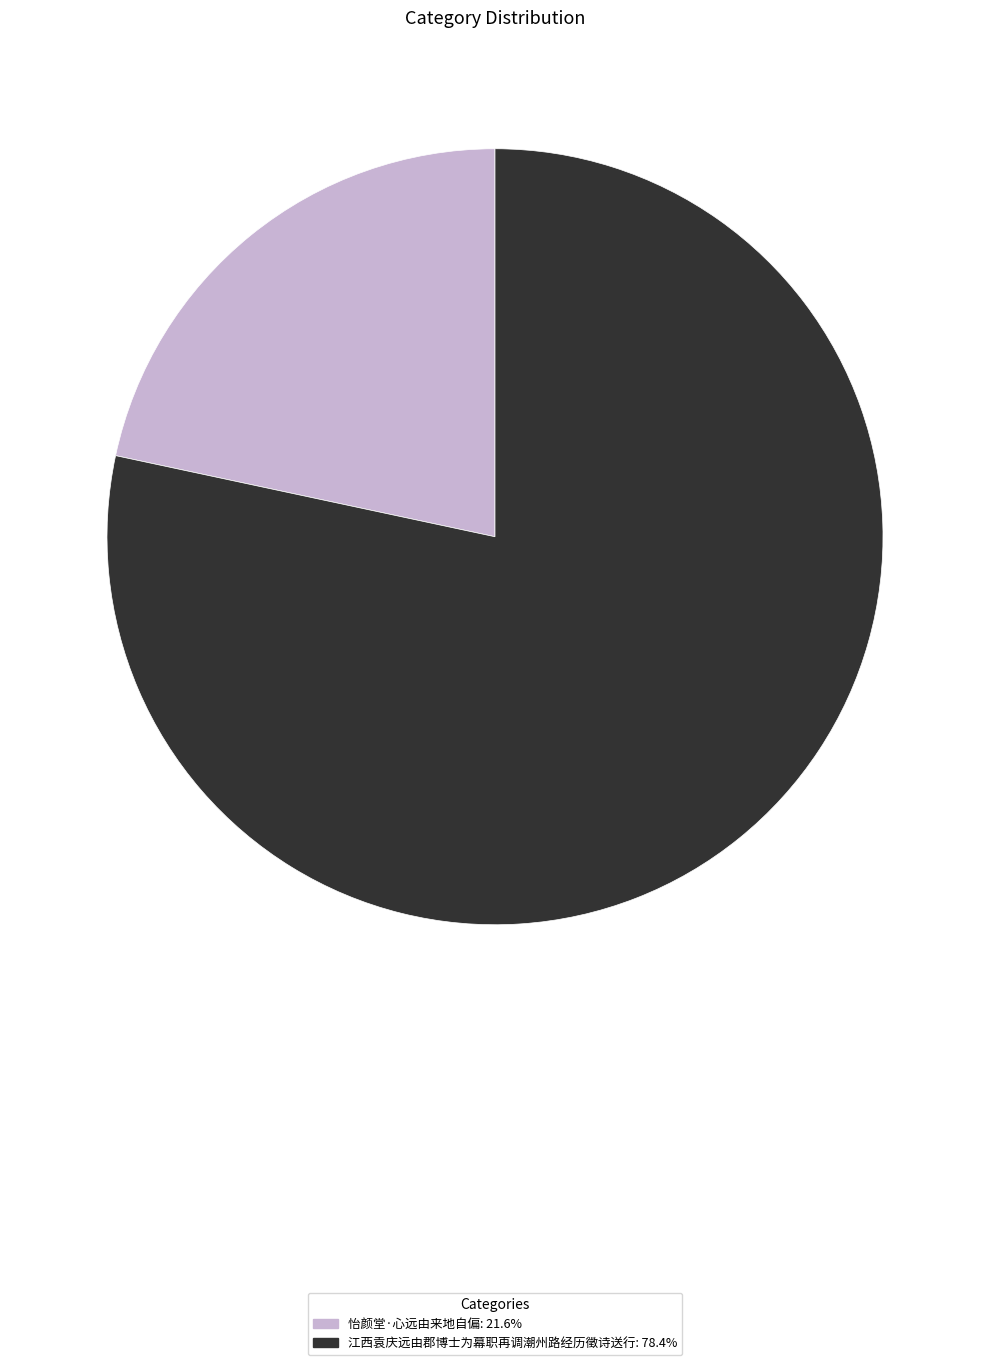

Is the sum of 怡颜堂·心远由来地自偏 and 江西袁庆远由郡博士为幕职再调潮州路经历徵诗送行 greater than half?

Yes